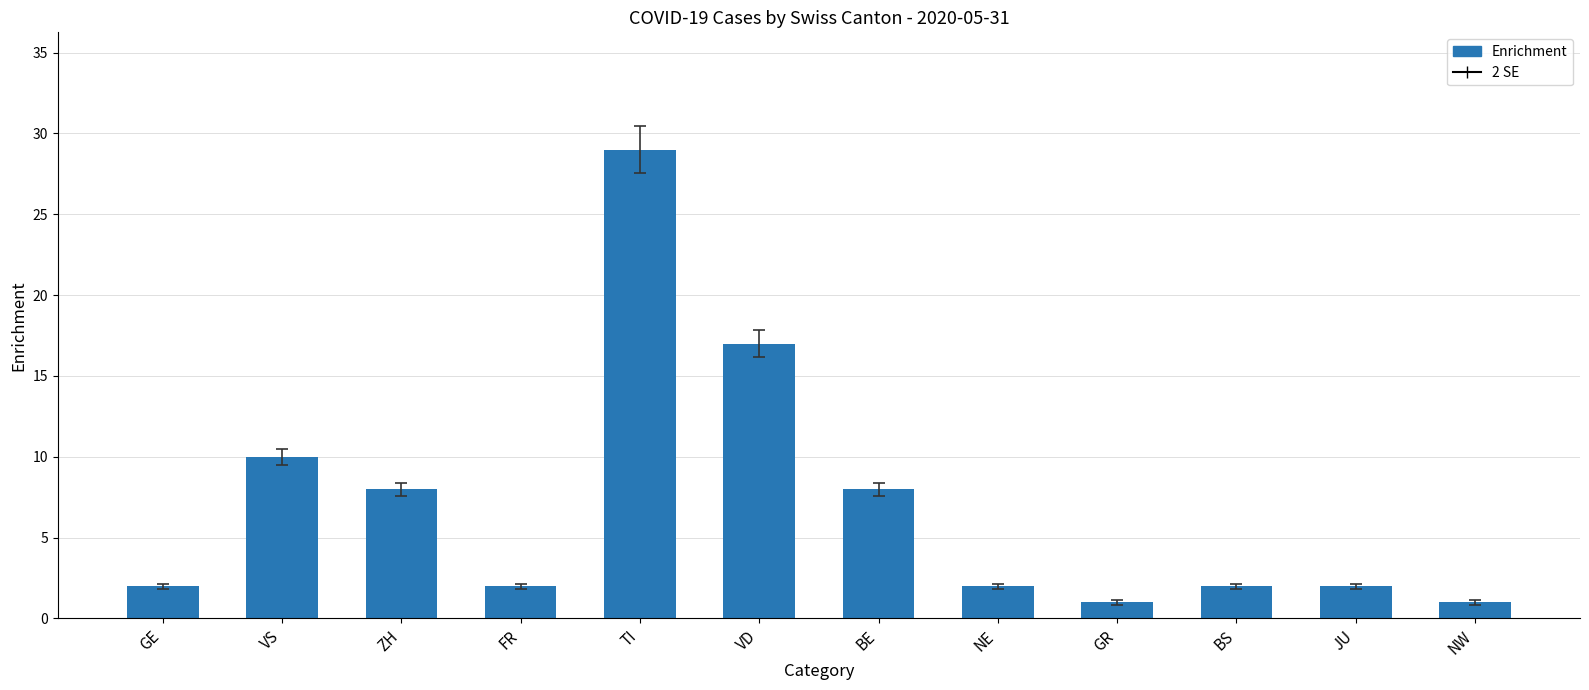

Which has a higher value, NW or NE?

NE